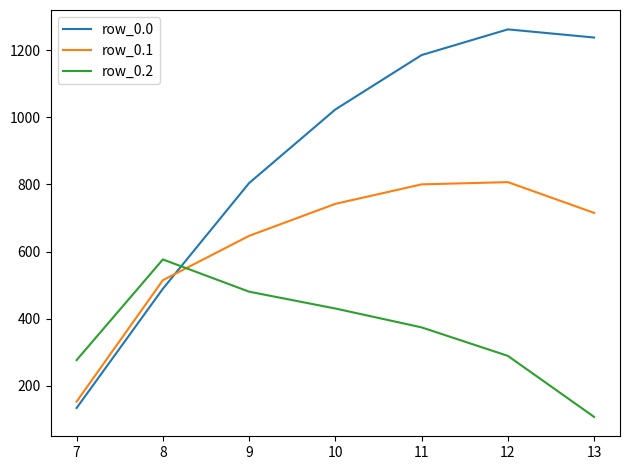

Which series has the largest range (max minus min)?

row_0.0